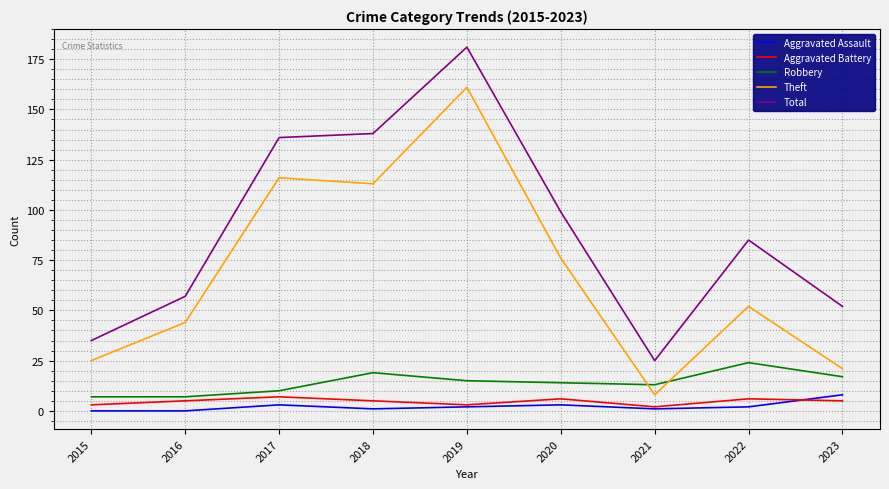

What is the difference between the Aggravated Assault values at 2019 and 2017?

1